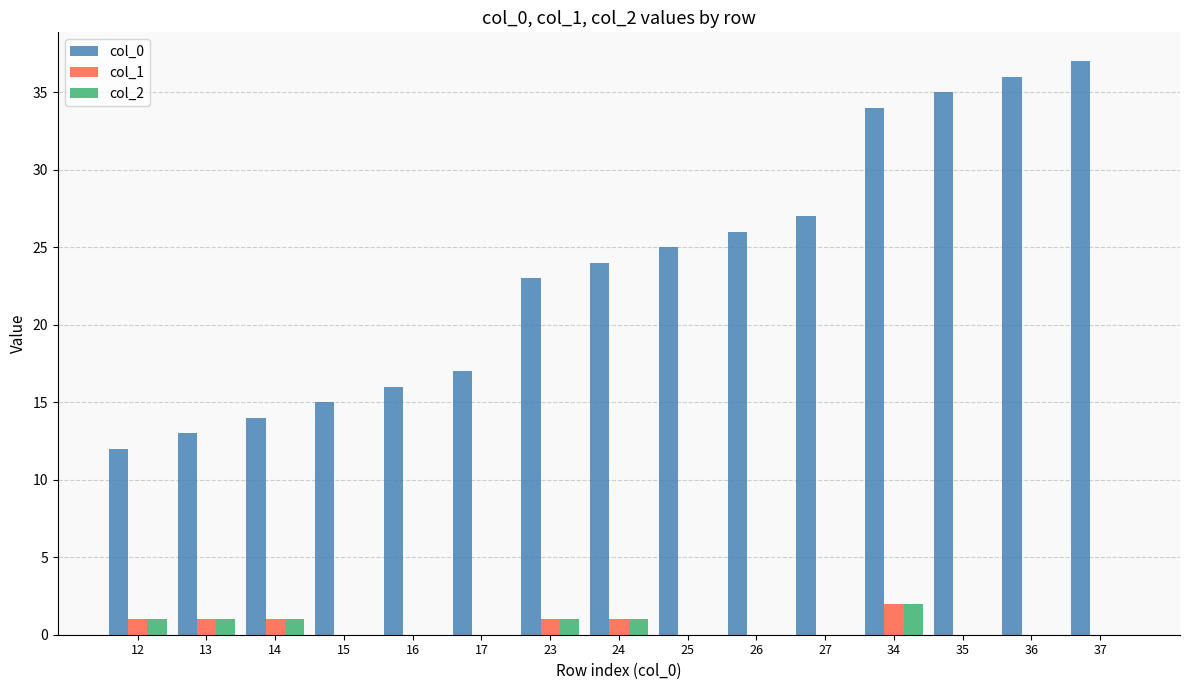

The col_0 series shows 29 at 16. True or false?

False